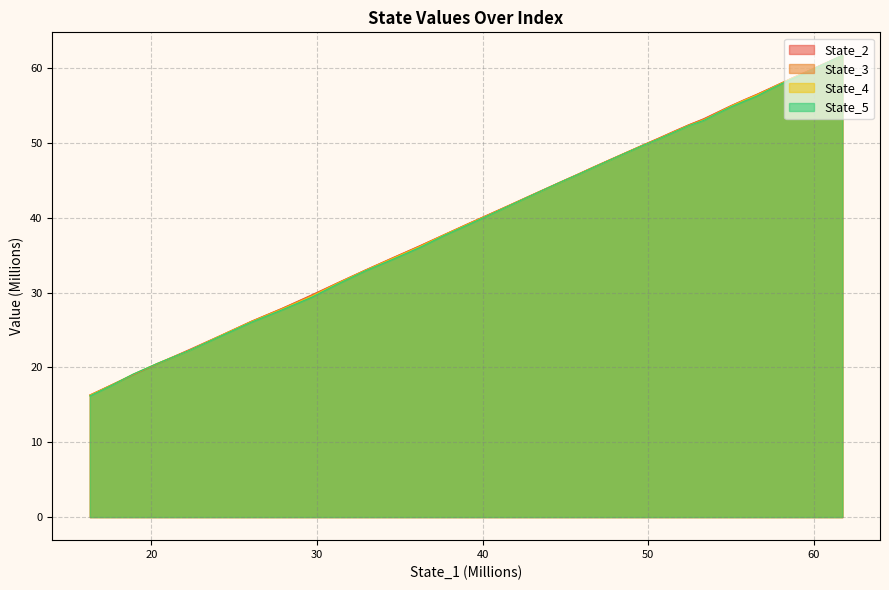

True or false: State_4 has a value of 54.7 at 27.

False